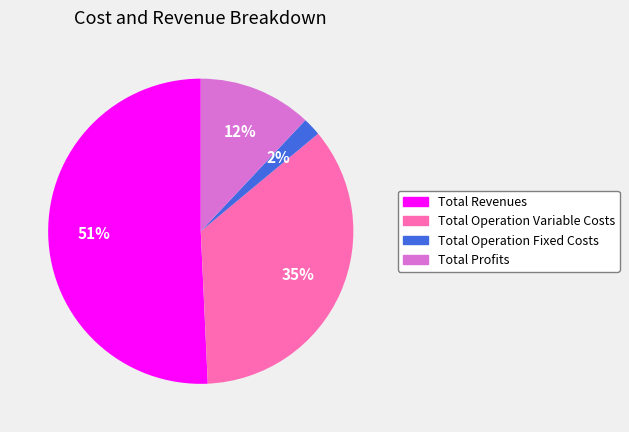

Does any single category account for the majority?

Yes